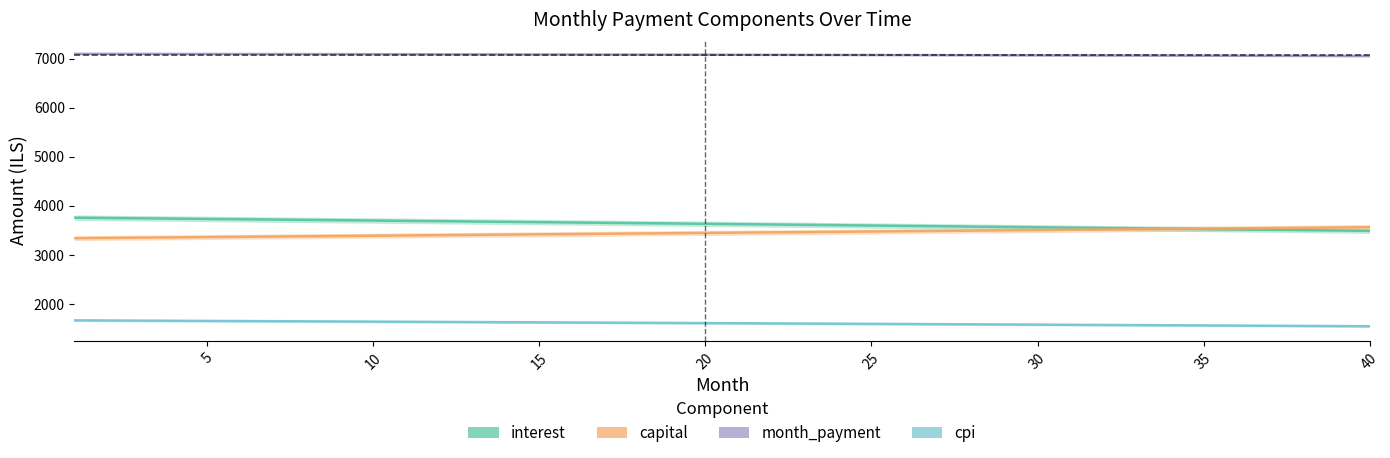

What is the average value of the cpi series?

1605.7